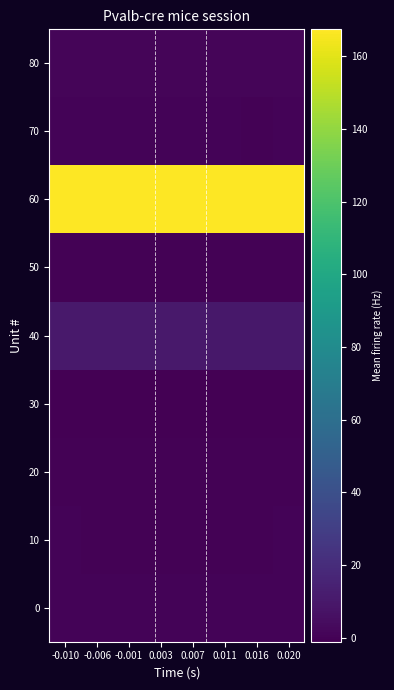

At which category is the sum across all series the highest?

-0.010